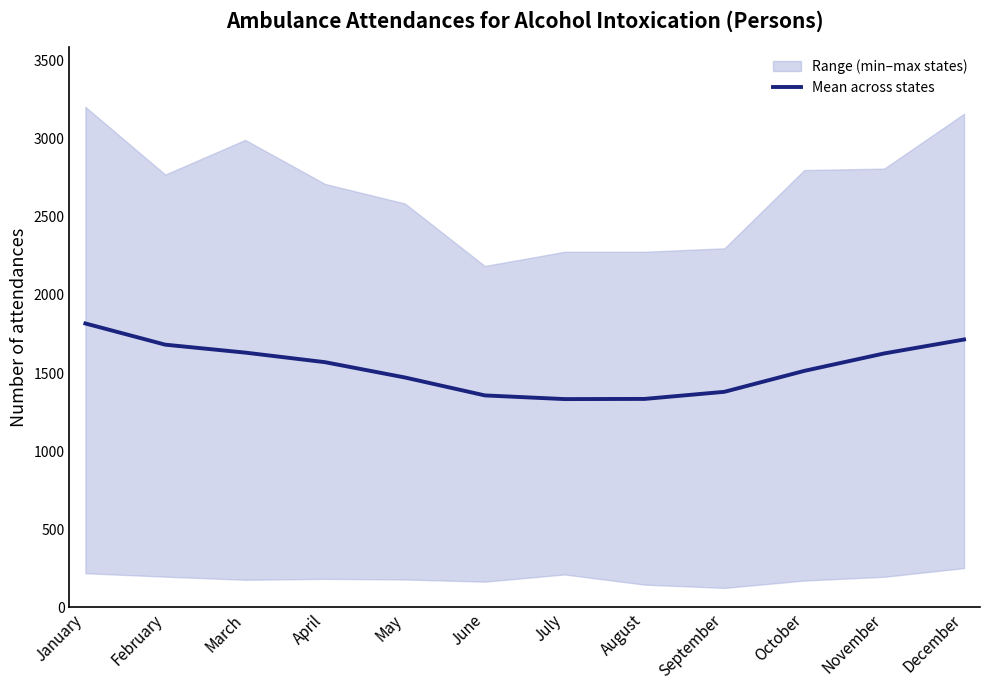

What is the change in value from August to September?

+45.5